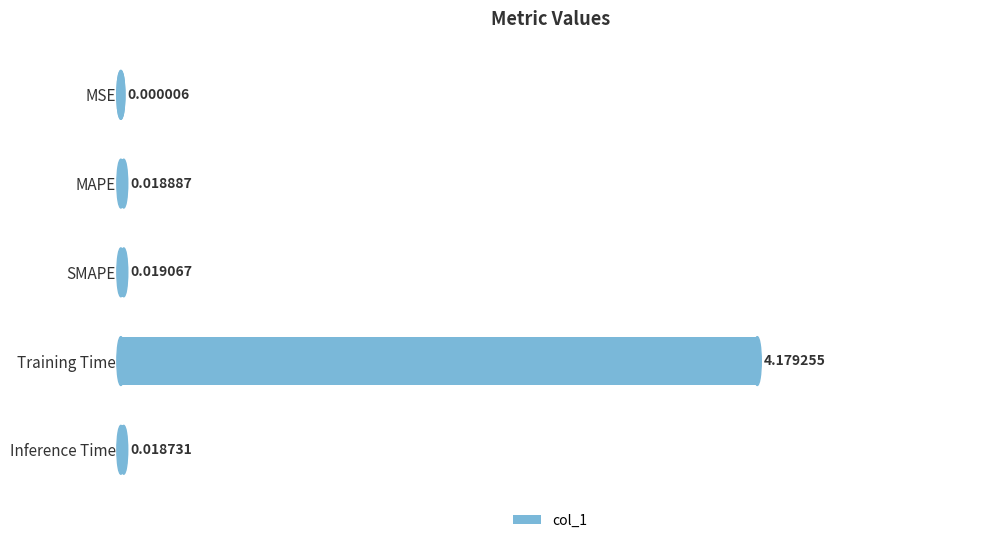

What is the change in value from SMAPE to Training Time?

+4.2